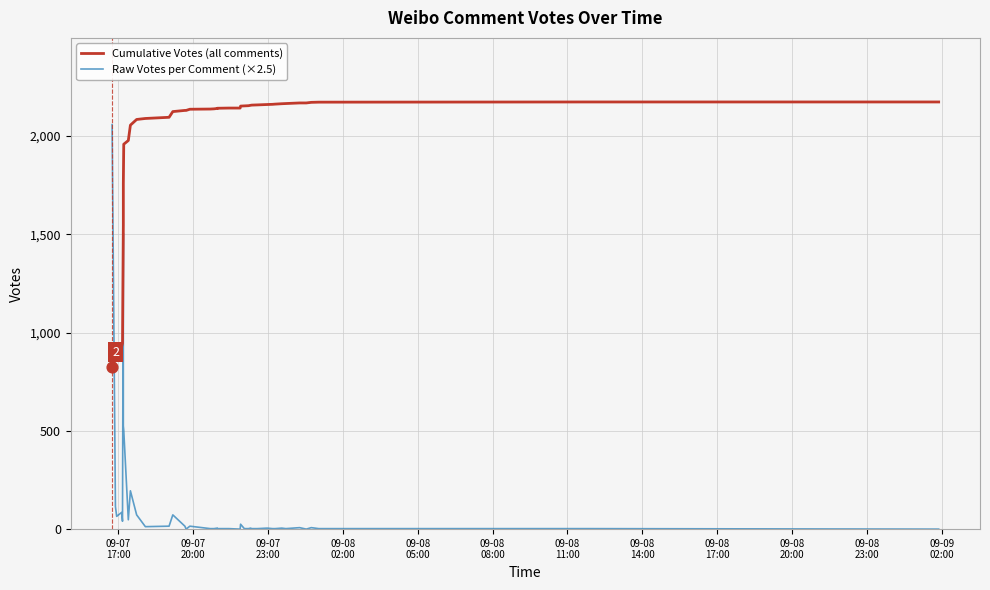

Which series has the widest spread of Y values?

Raw Votes per Comment (×2.5)